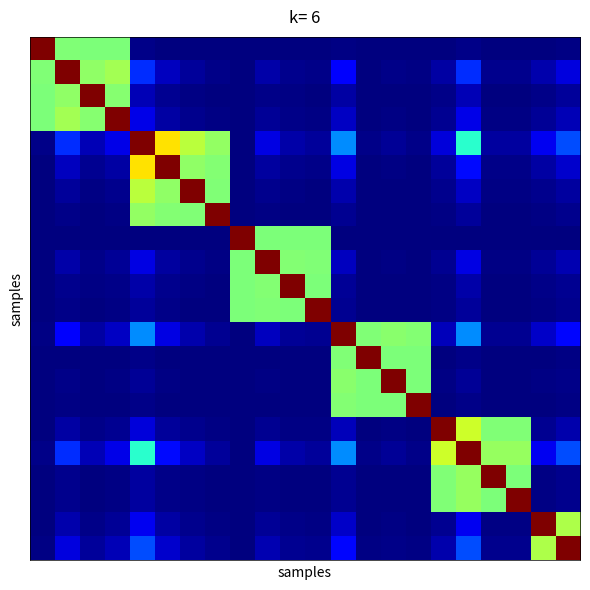

How many distinct data groups are displayed?

22